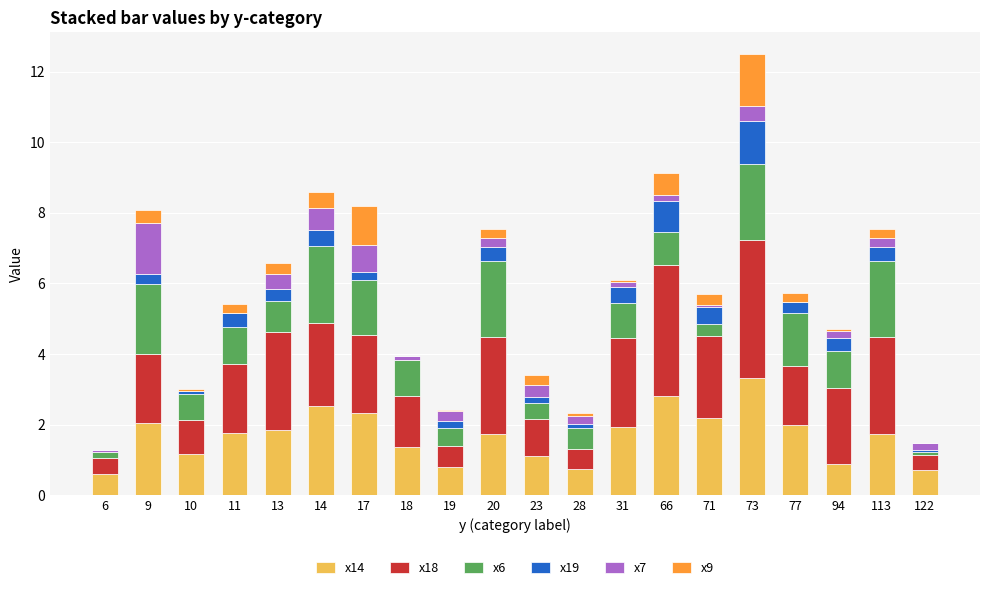

Is it true that x14 equals 2.5 at 14?

True